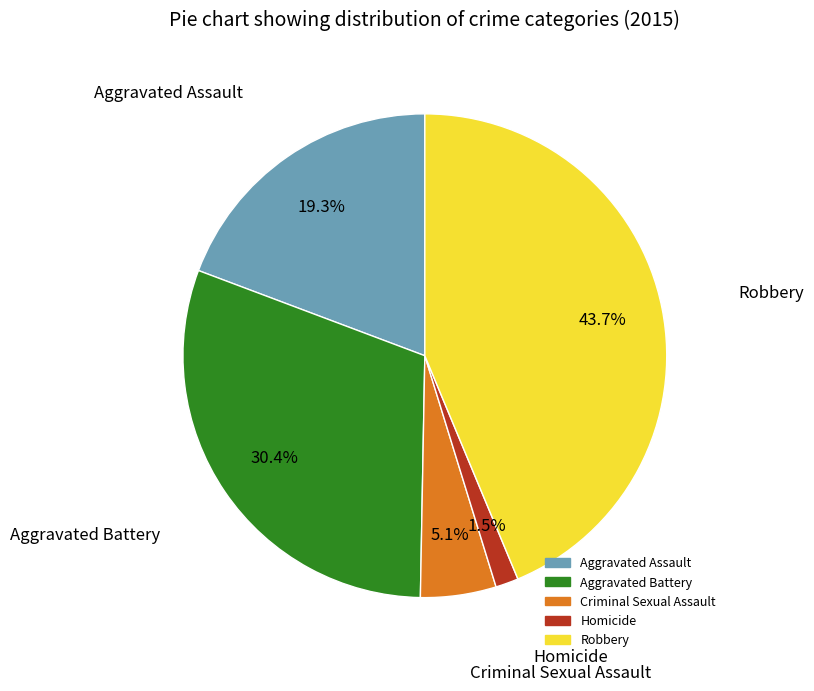

To the nearest percent, what is the average slice percentage?

20%